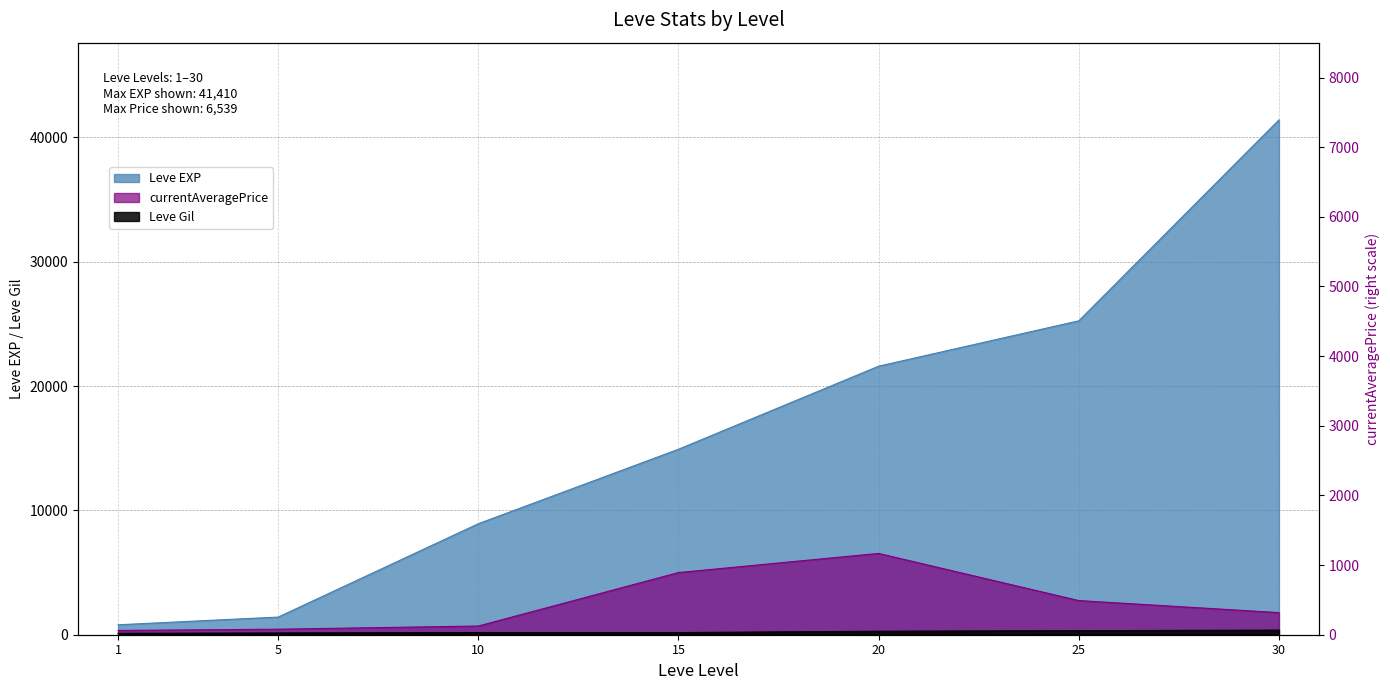

Reading left to right, extract all data points from this chart.

Leve EXP: 800	1420	8930	14920	21600	25250	41410
Leve Gil: 113	140	175	172	281	326	372
currentAveragePrice: 343	445	700	5000	6539	2747	1778